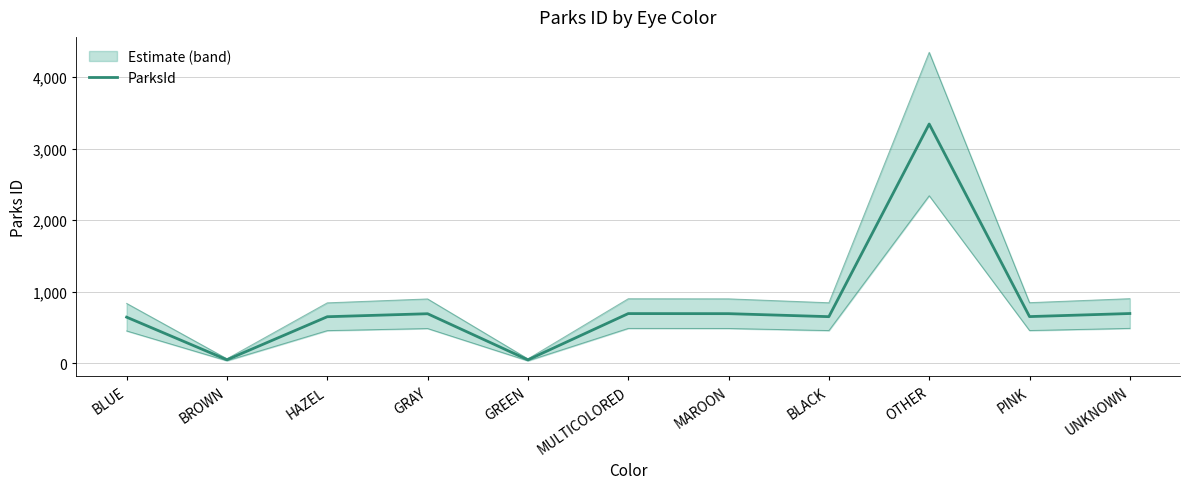

What position from the right is MULTICOLORED?

6